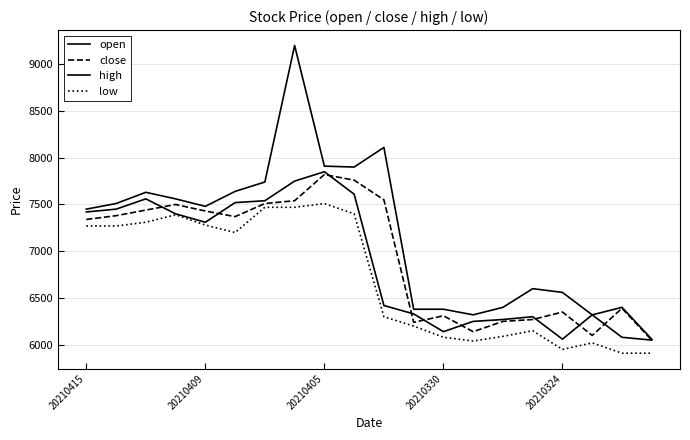

Does the chart display data point markers on the line(s)?

No